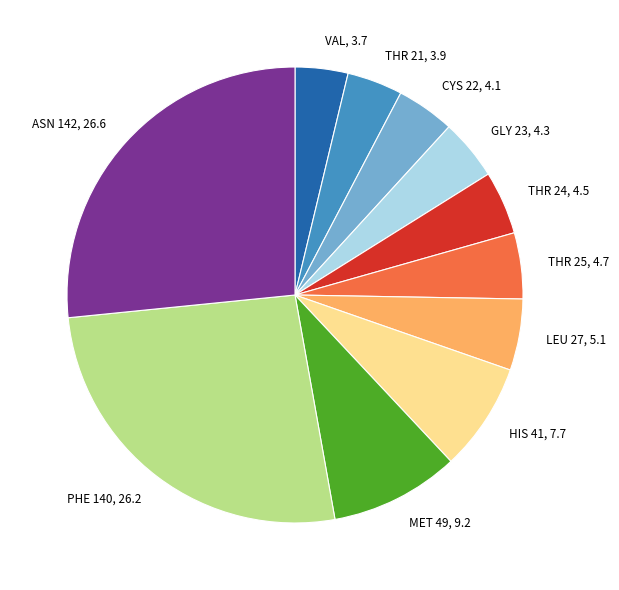

True or false: ASN 142, 26.6 accounts for 27% of the total.

True